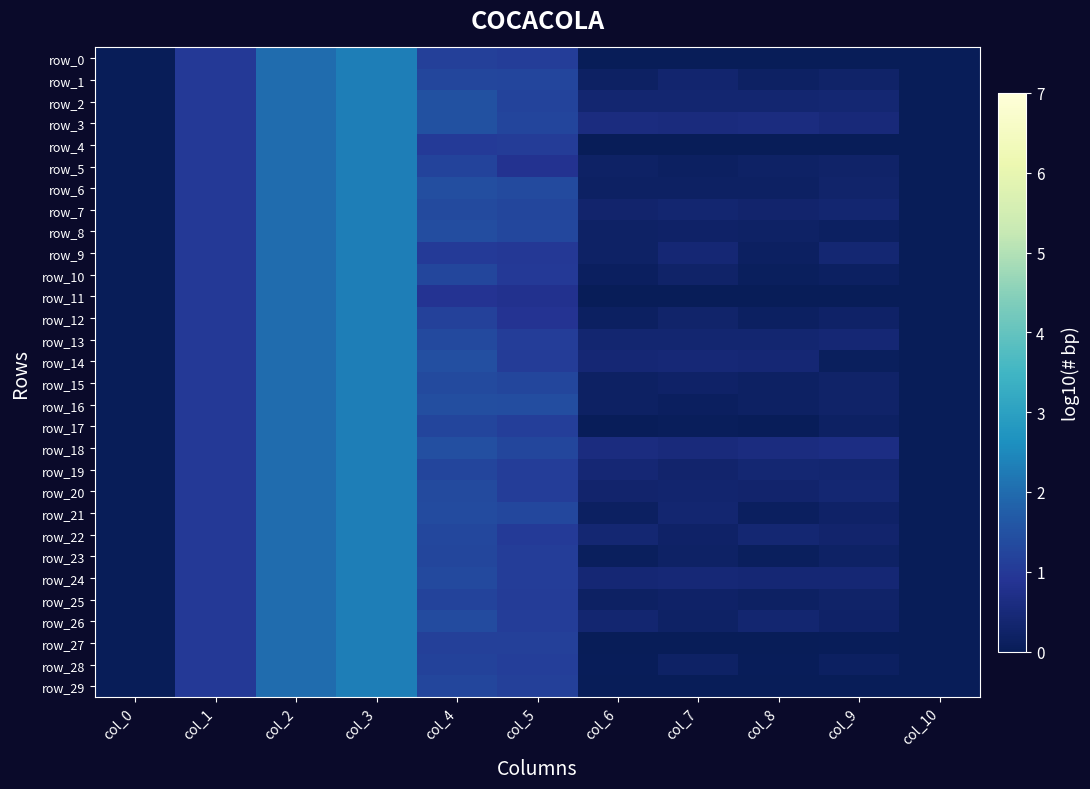

List the labels in order of row_11 value, smallest first.

col_0, col_6, col_7, col_8, col_9, col_10, col_5, col_4, col_1, col_2, col_3